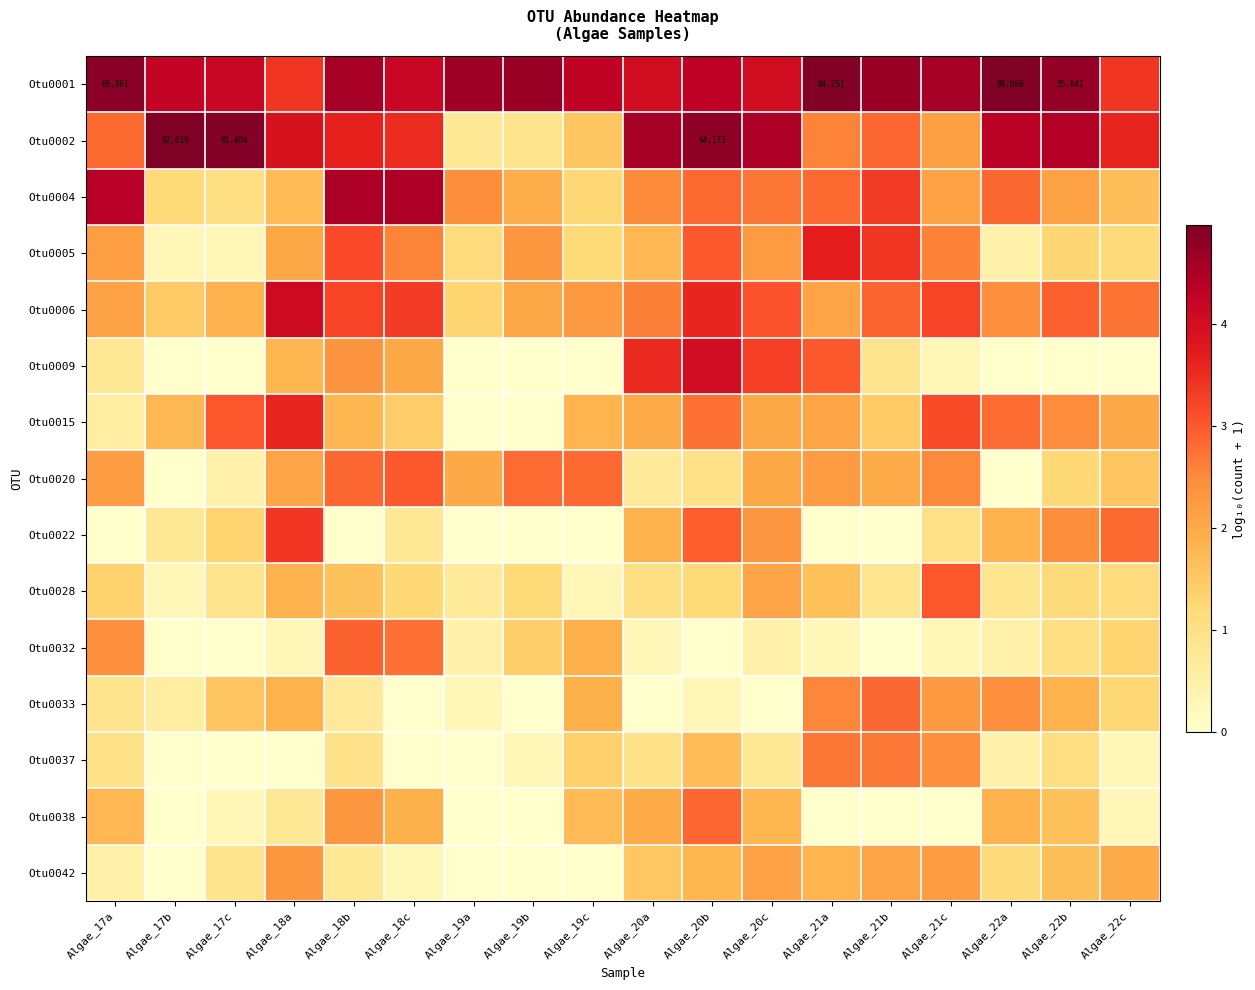

What value does the Otu0005 series have at Algae_19c?

1.2